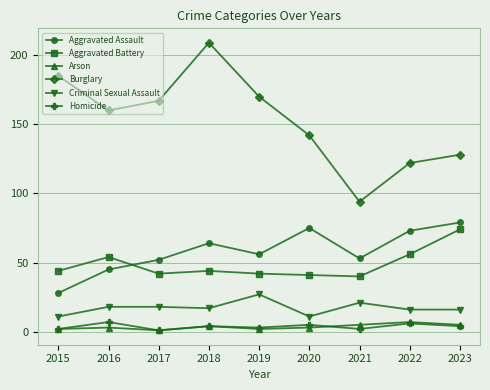

Which series has the widest spread of values?

Burglary